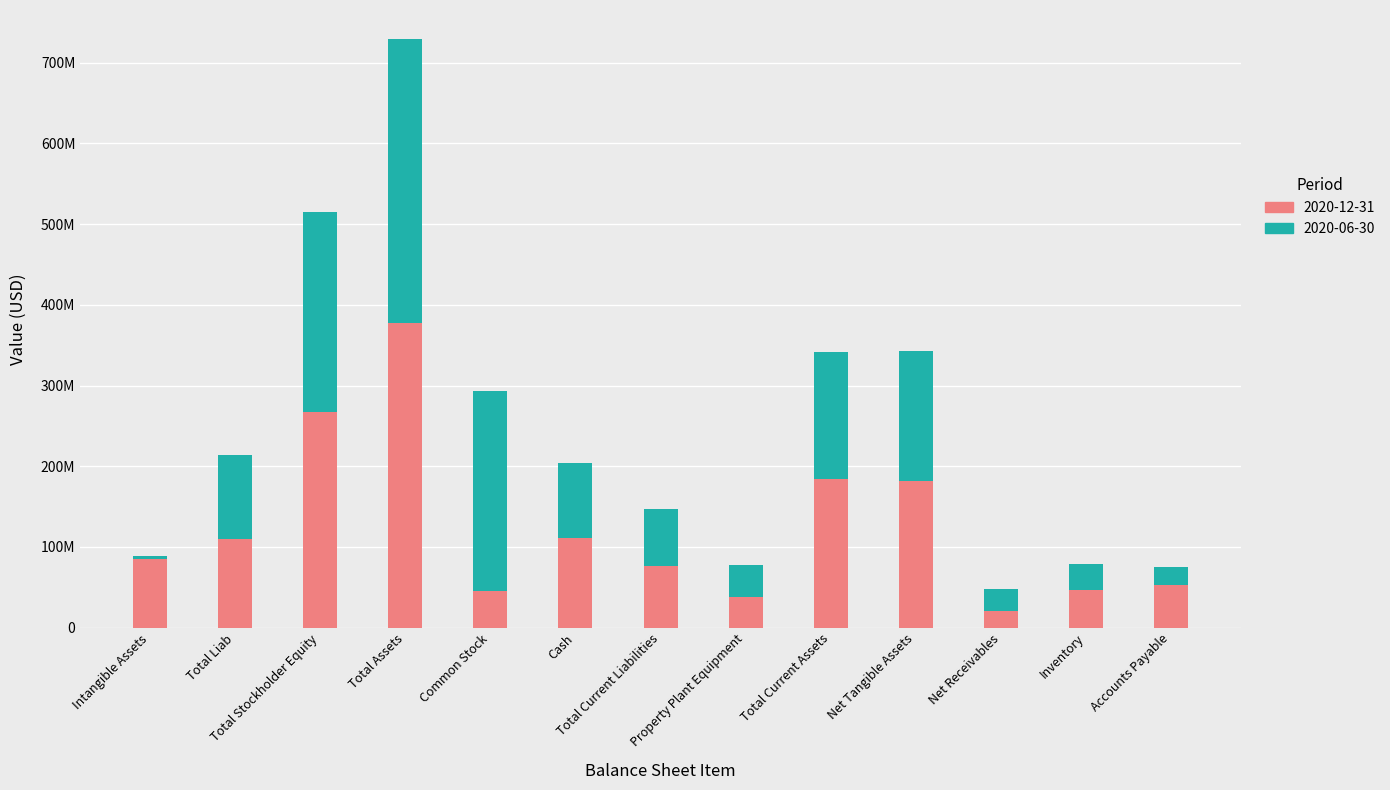

What is the label of the 4th bar from the left?

Total Assets